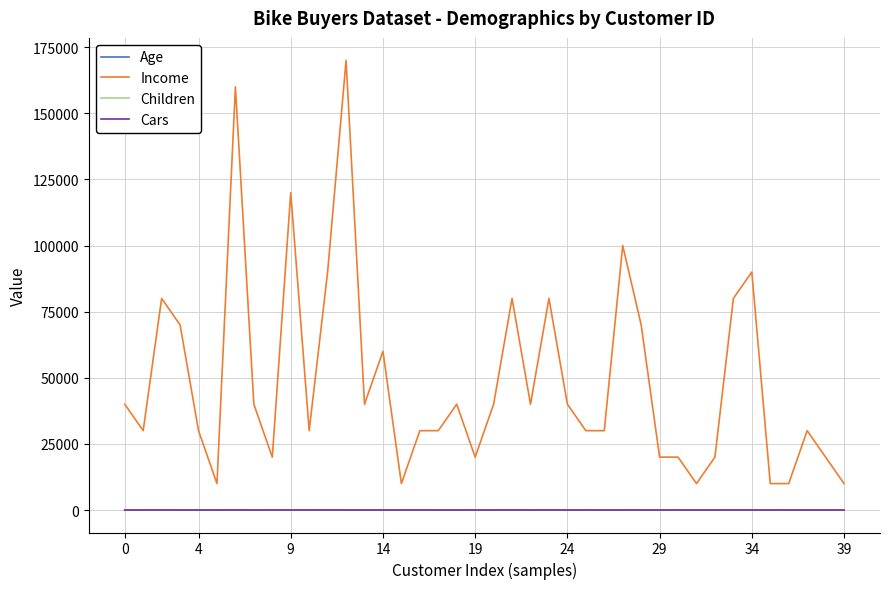

Which series has the largest total across all categories?

Income